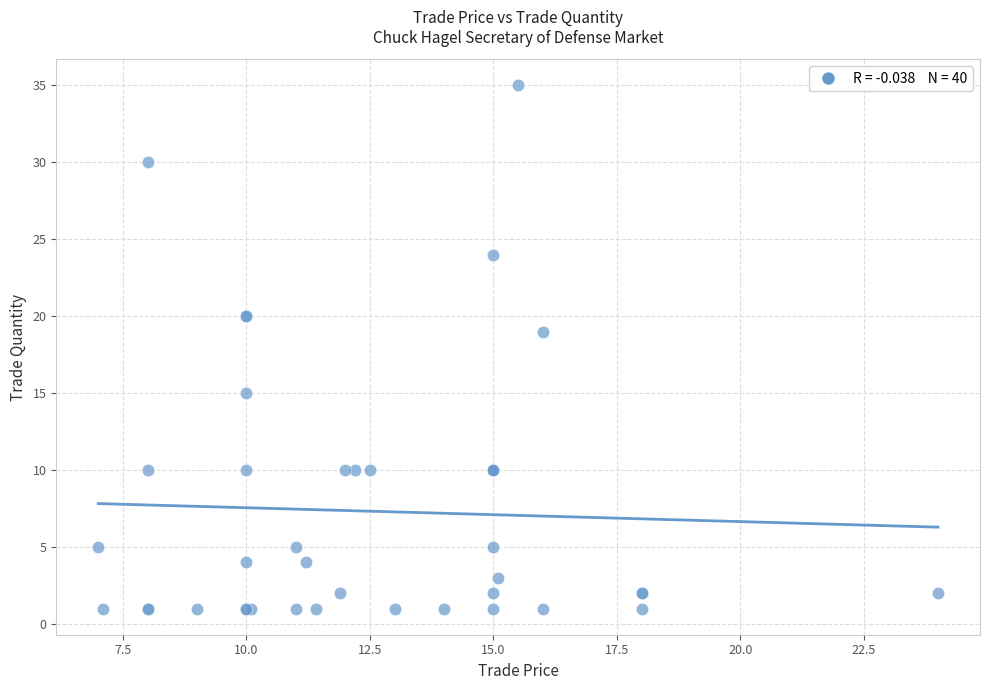

What Y value in the scatter plot is closest to 18?

19